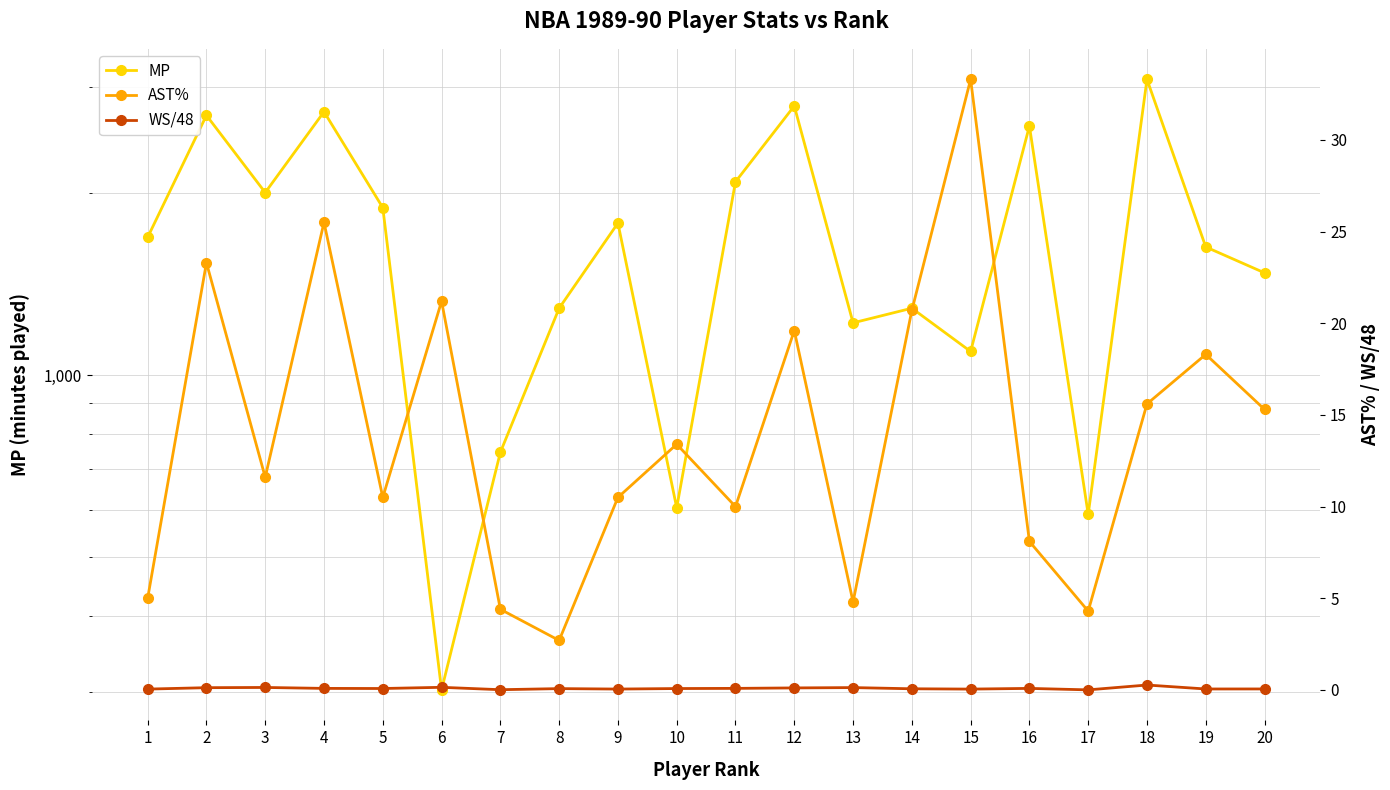

At which category does the chart reach its minimum across all series?

17